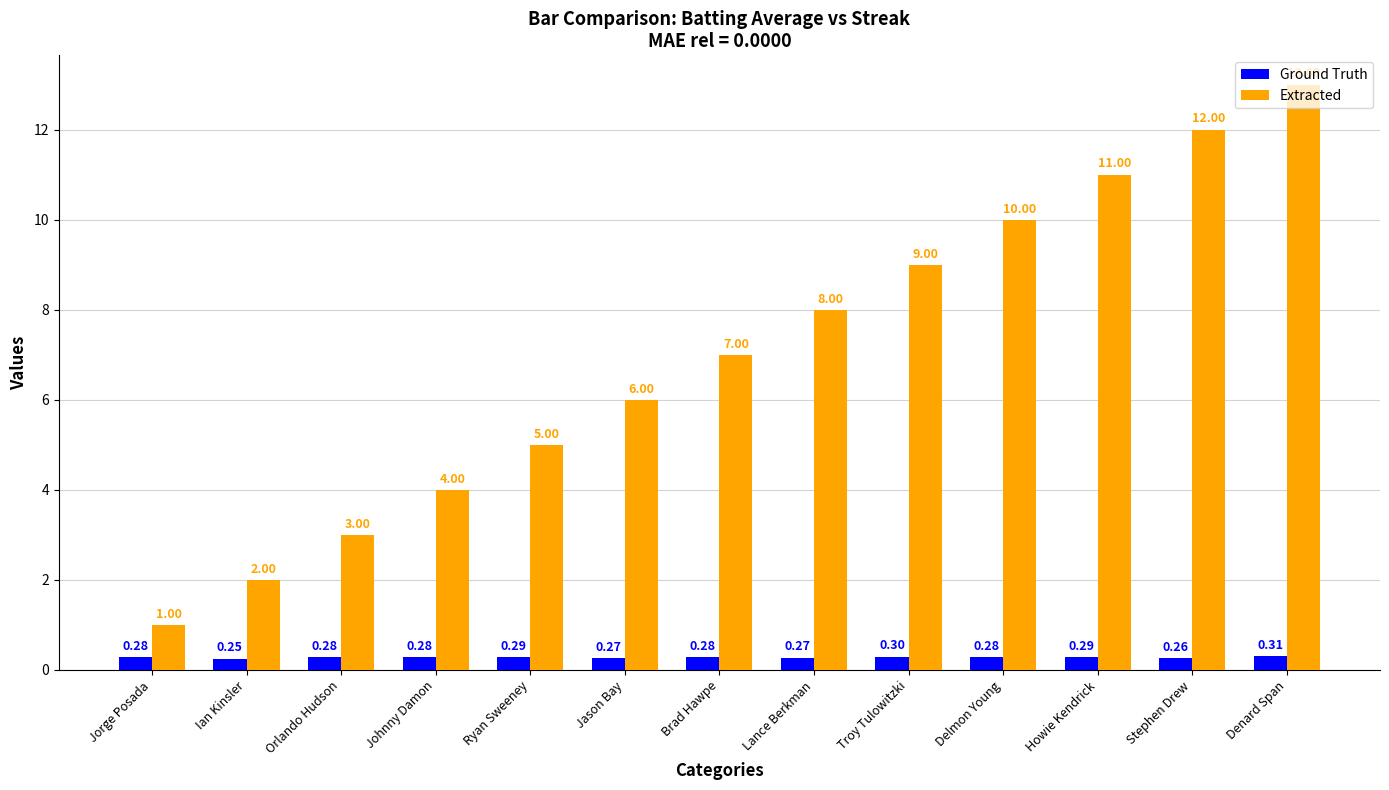

What are all the series names shown in the legend?

Ground Truth, Extracted